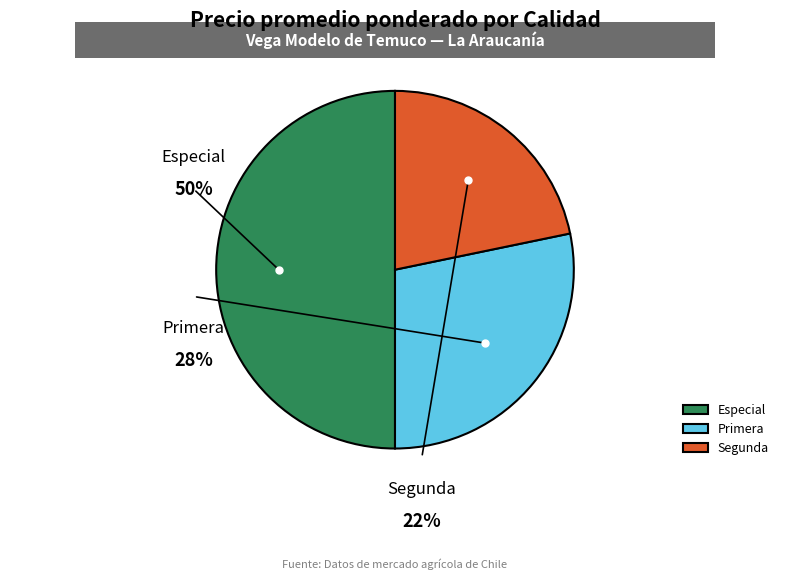

Is Segunda the majority of the pie?

No